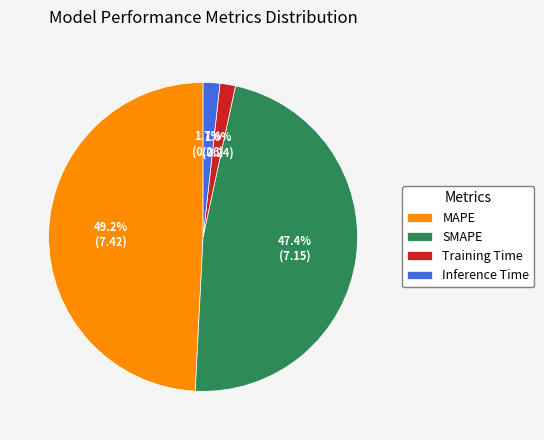

Which category has the biggest portion of the pie?

MAPE